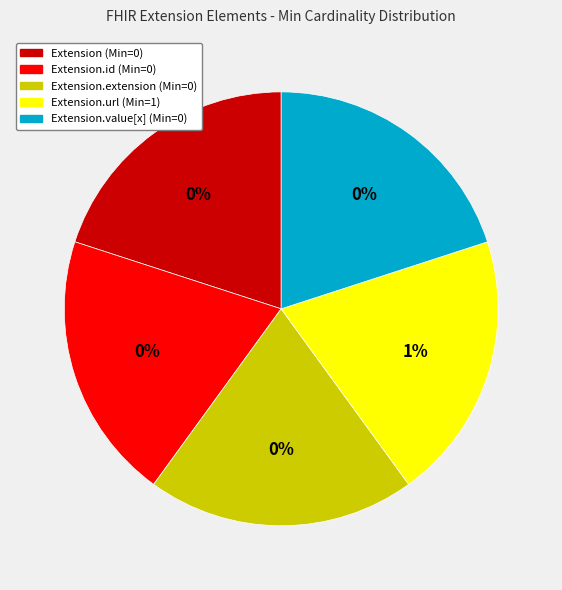

Is the sum of Extension and Extension.value[x] greater than half?

No